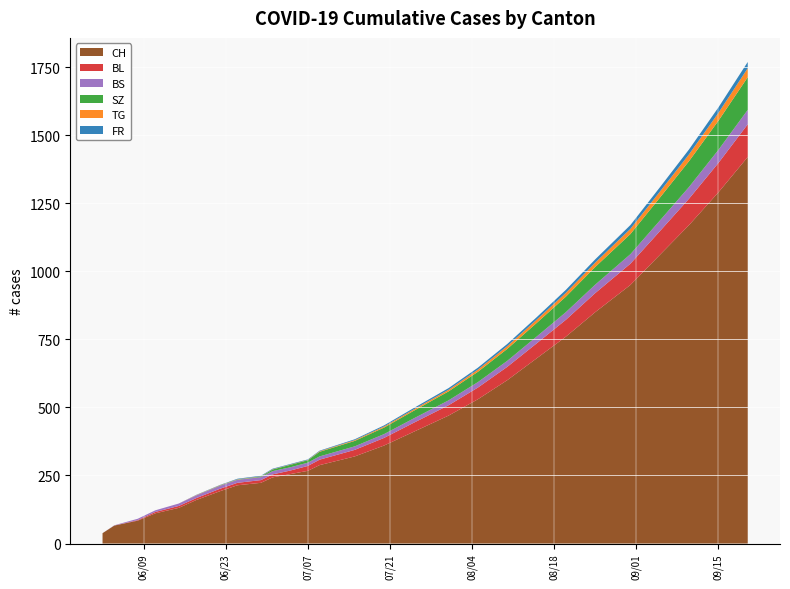

Reading right to left, transcribe all the data shown in this chart.

CH: 1420	1290	1170	1060	950	850	760	680	600	530	470	410	360	320	288	267	255	243	223	214	192	160	131	111	84	66	38
BL: 120	108	97	87	78	70	62	55	49	43	38	33	28	24	20	18	13	11	10	9	9	7	7	5	2	0	0
BS: 53	48	43	39	35	31	28	25	22	20	18	16	14	13	12	12	12	12	11	11	11	10	9	6	5	1	0
SZ: 120	107	95	84	74	65	57	50	44	38	33	28	24	20	17	9	9	6	2	1	1	0	0	0	0	0	0
TG: 33	29	25	22	19	16	14	12	10	8	6	5	4	3	2	1	1	1	1	1	1	1	0	0	0	0	0
FR: 23	20	18	16	14	12	11	9	8	7	6	5	4	3	2	2	2	2	2	2	1	1	0	0	0	0	0